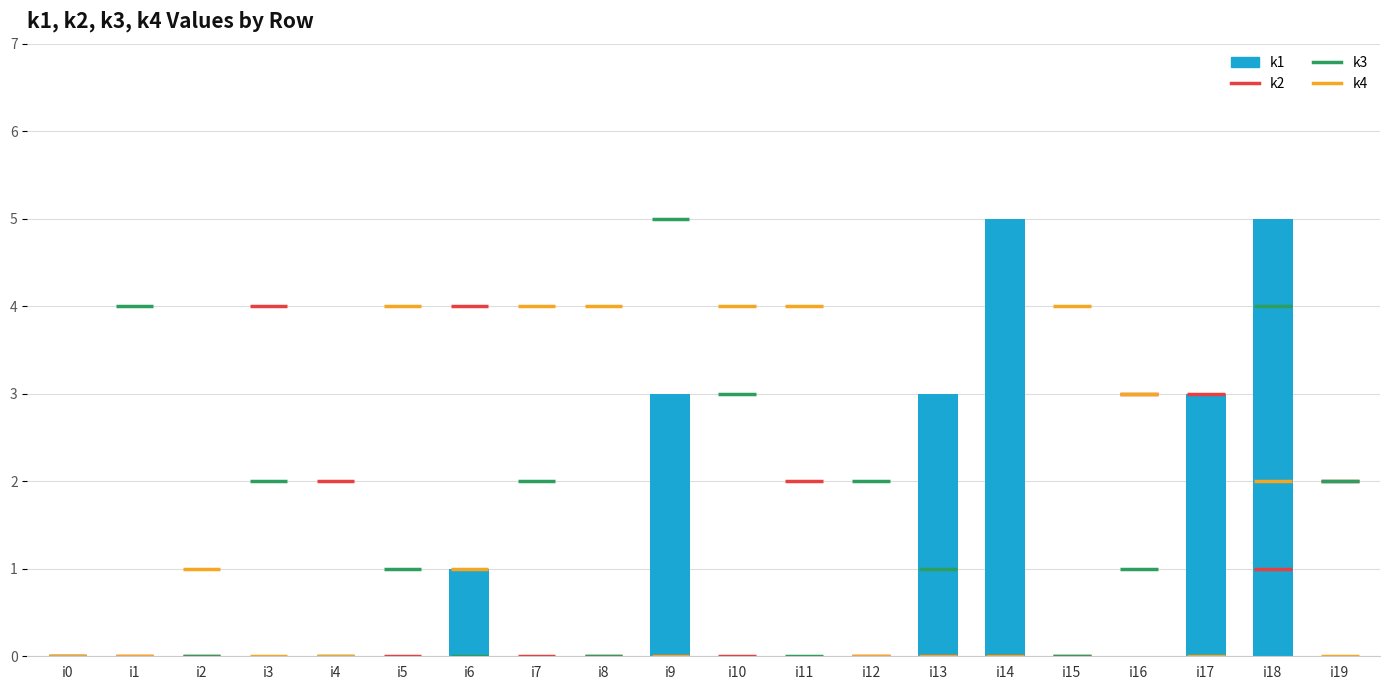

The value at i9 is 3. True or false?

True